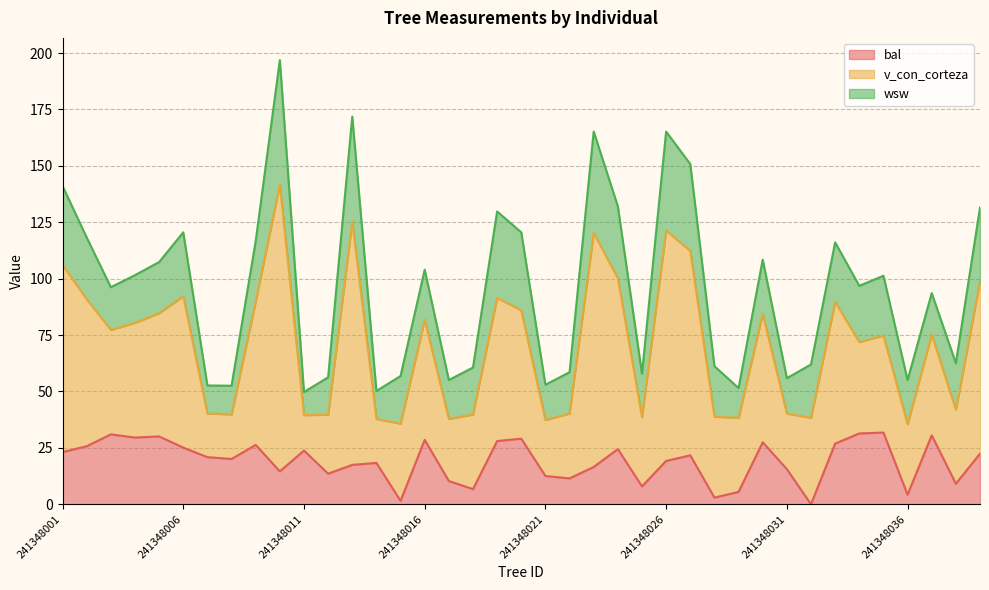

What is the difference between the maximum and minimum values in the wsw series?

44.9